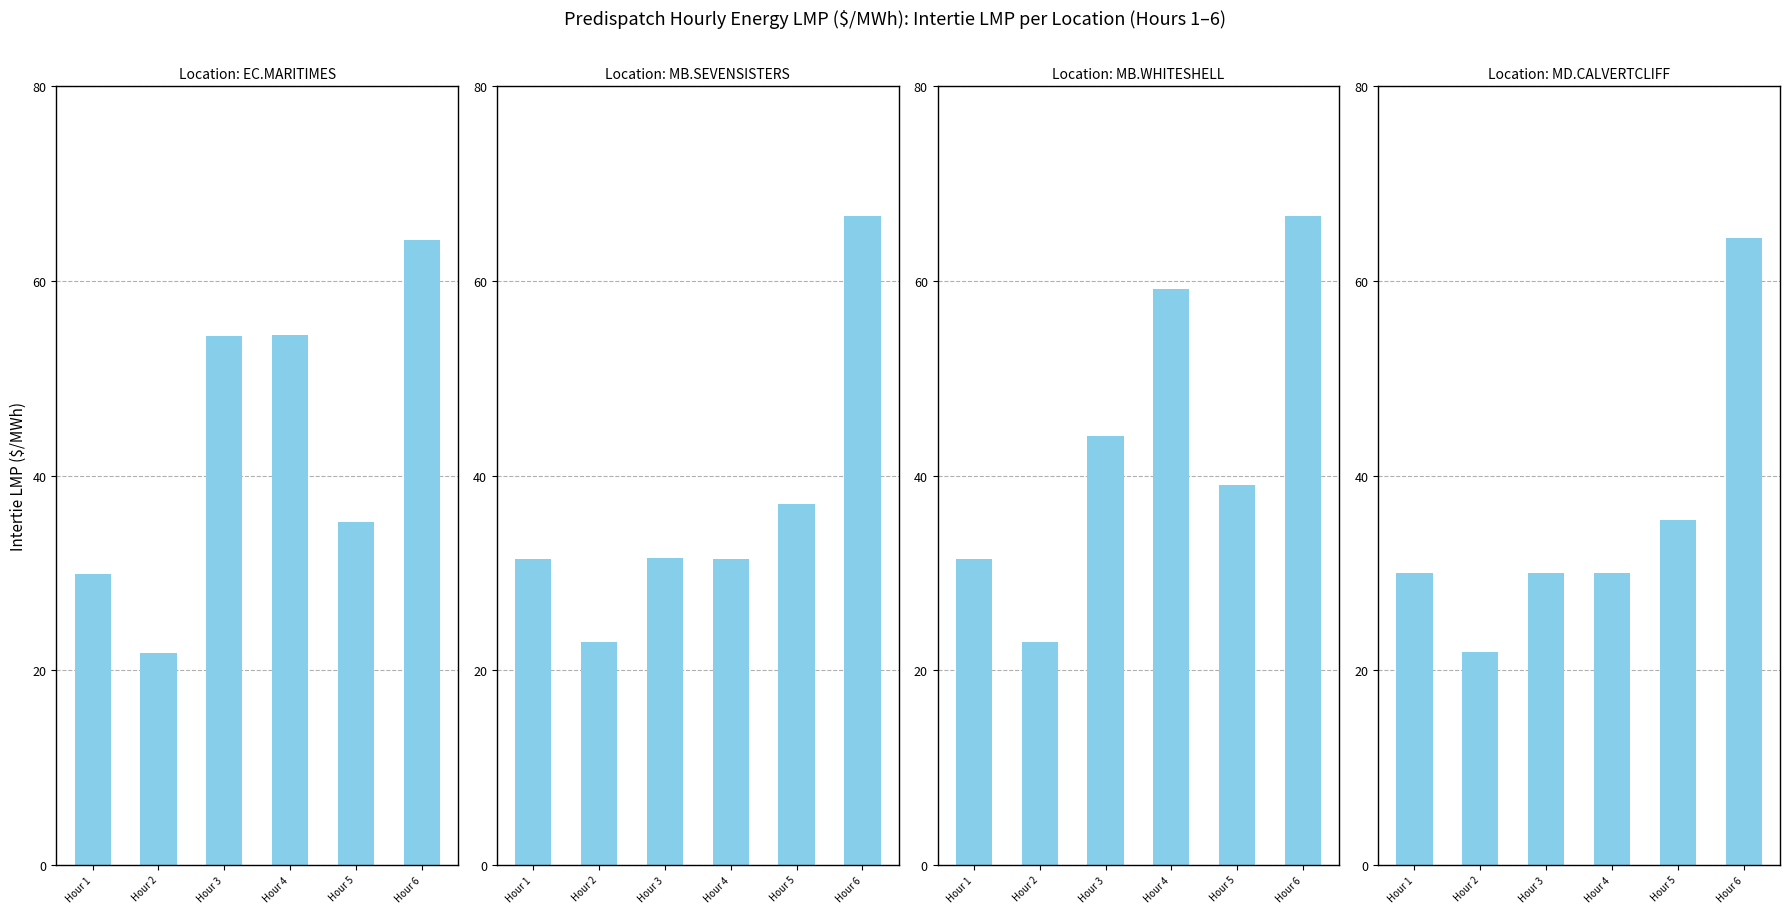

How many values in the MD.CALVERTCLIFF series exceed 30?

2